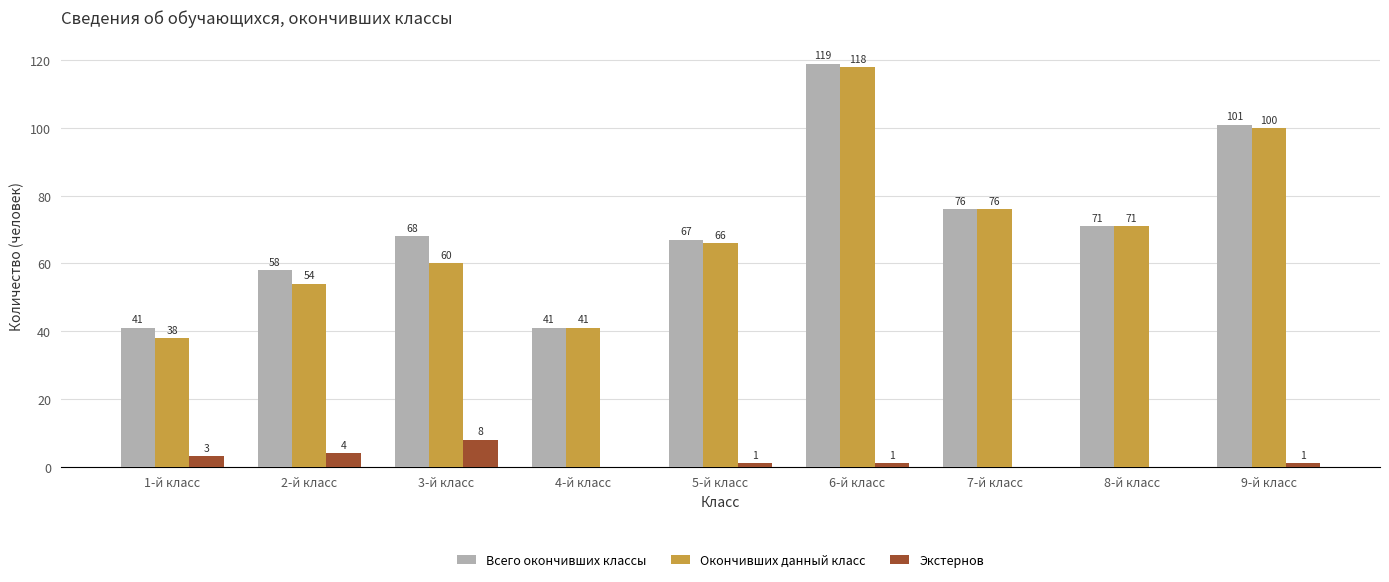

What is the sum of all Окончивших данный класс values?

624